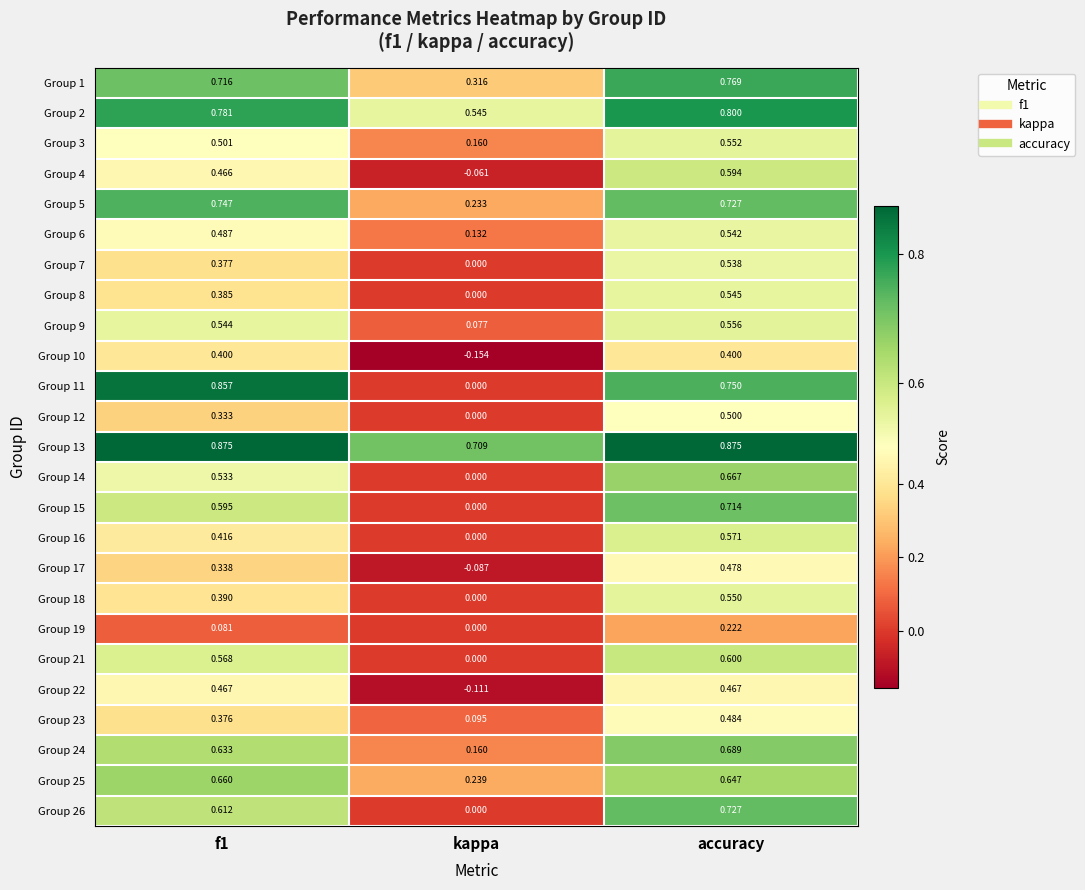

Where is Group 26 nearest to the value 0?

kappa